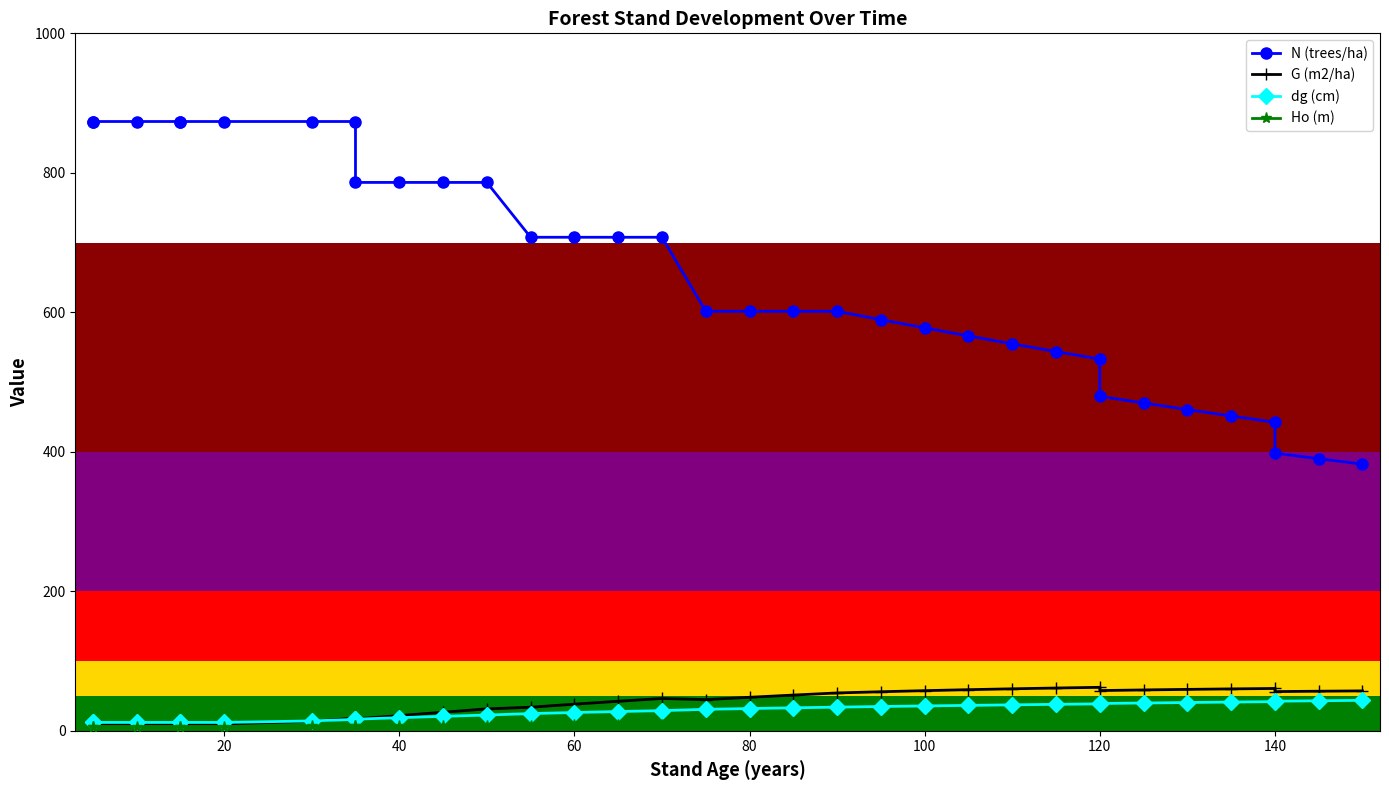

What is the difference between the maximum and minimum values in the N (trees/ha) series?

491.3